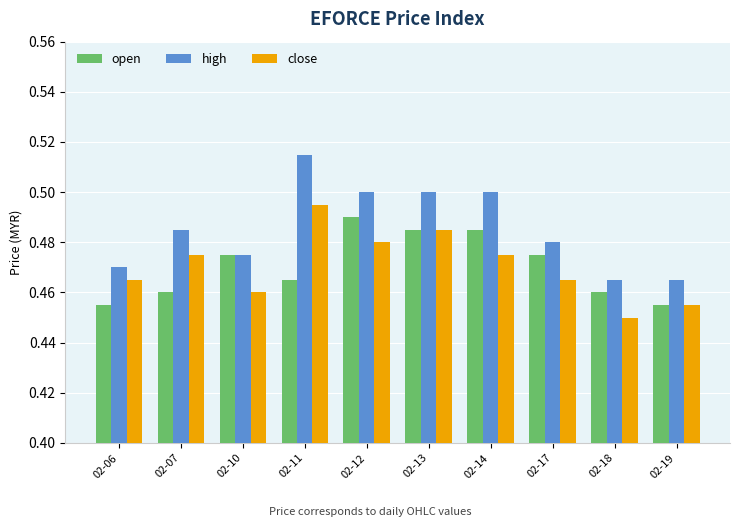

Which category has the highest value across all series?

02-11